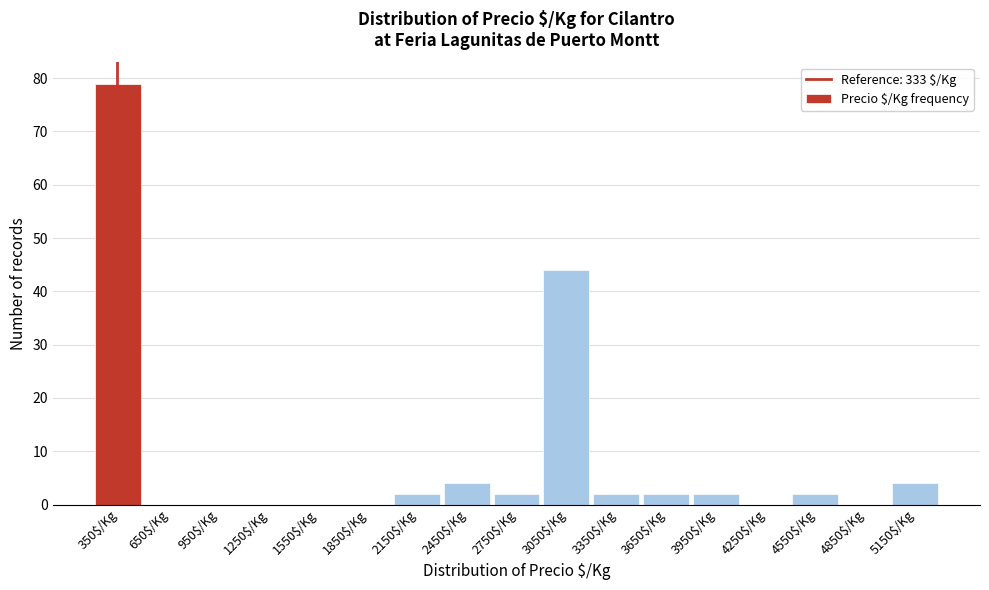

Reading left to right, transcribe this chart: for each bar, give the range it covers on the x-axis and its height. The values are not printed on the chart, so give them approximately, as read against the axis.

200 to 500: 79
500 to 800: 0
800 to 1100: 0
1100 to 1400: 0
1400 to 1700: 0
1700 to 2000: 0
2000 to 2300: 2
2300 to 2600: 4
2600 to 2900: 2
2900 to 3200: 44
3200 to 3500: 2
3500 to 3800: 2
3800 to 4100: 2
4100 to 4400: 0
4400 to 4700: 2
4700 to 5000: 0
5000 to 5300: 4